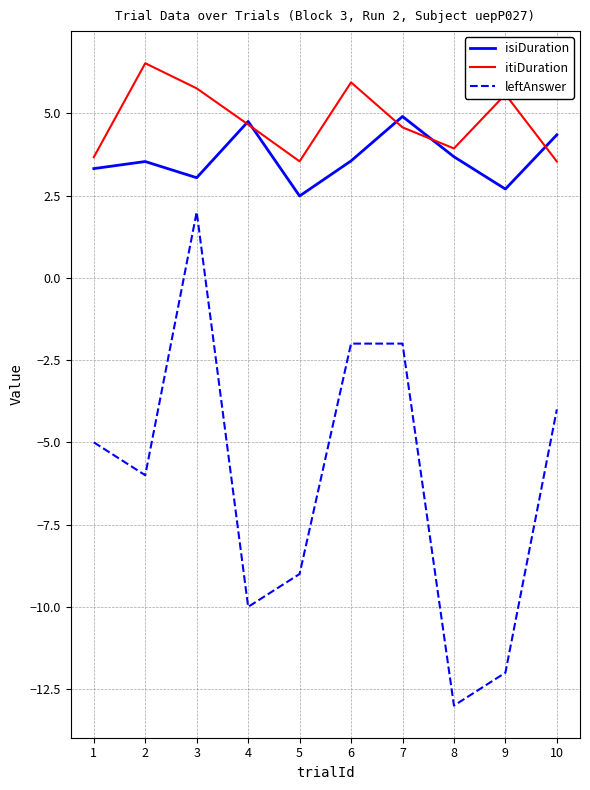

The itiDuration series shows 5.6 at 9. True or false?

True